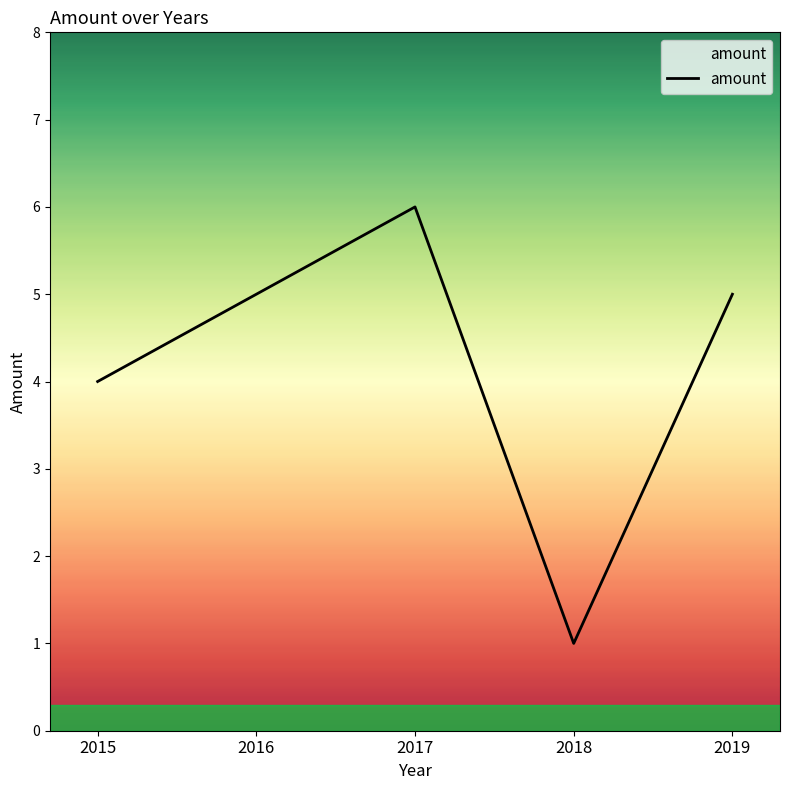

What is the change in value from 2015 to 2016?

+1